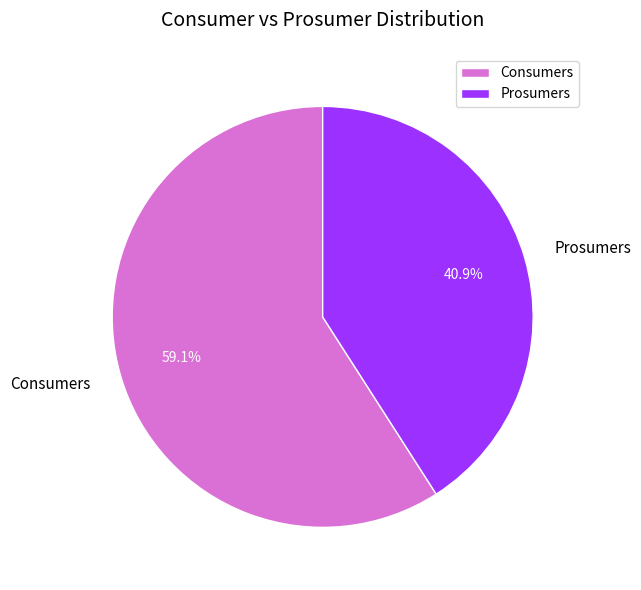

Is it true that Consumers is 69% of the pie?

False